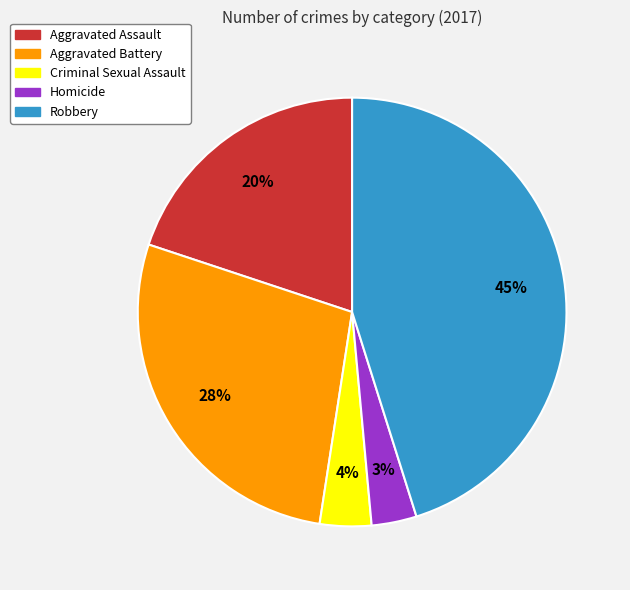

Does Criminal Sexual Assault represent more than half of the total?

No